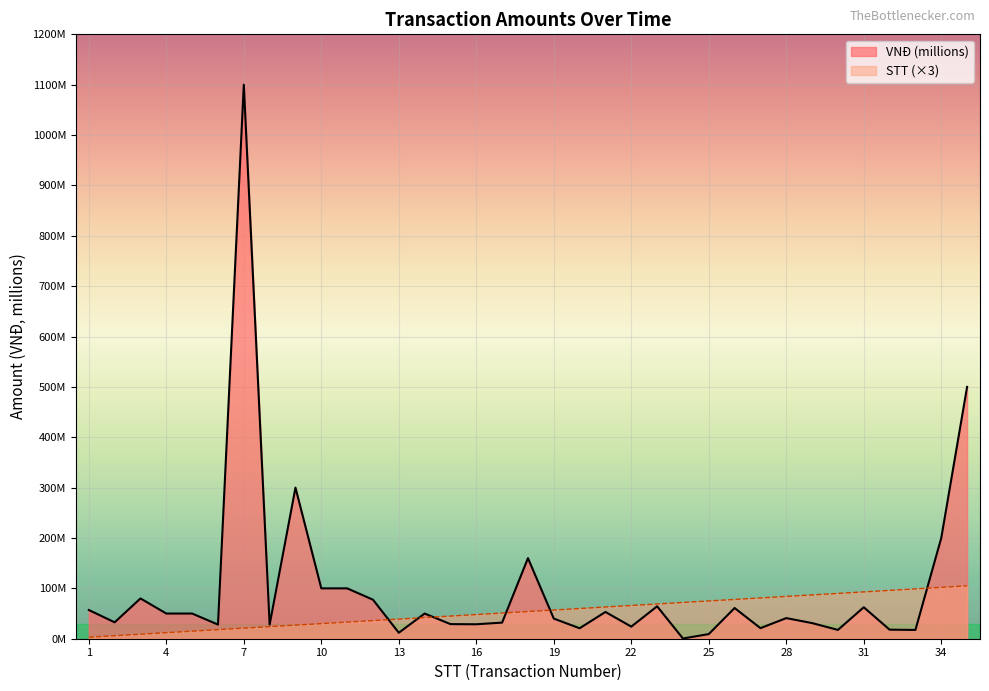

At which category does VNĐ (millions) reach its first local valley?

2